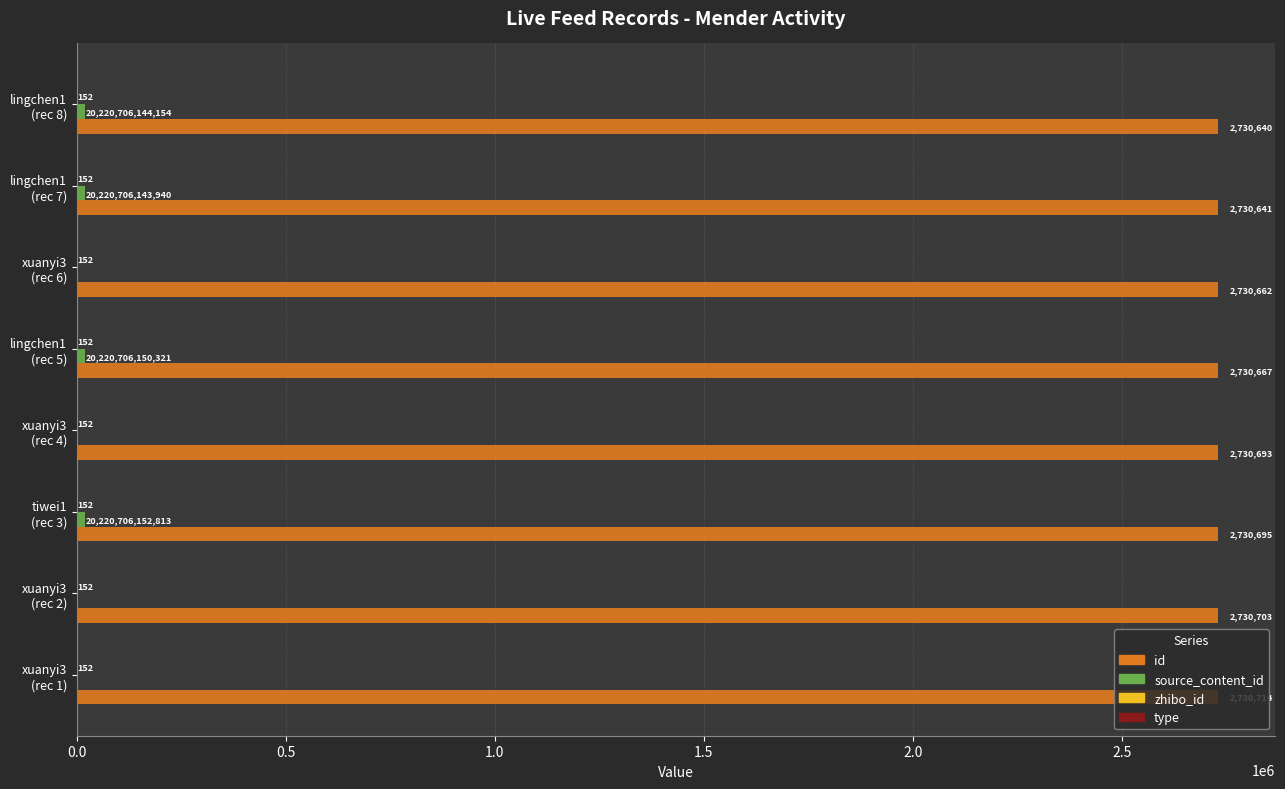

What is the sum of all id values?

21845415.0